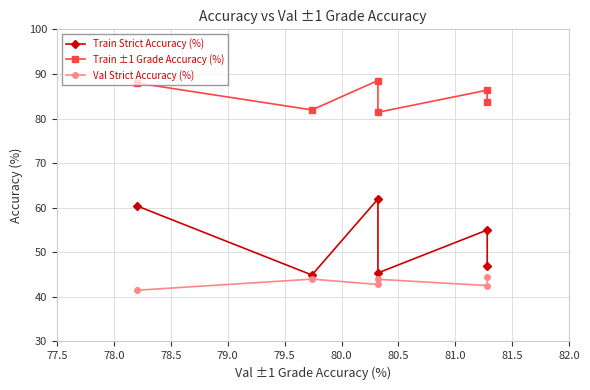

What is the spread (max minus min) of values at 77.5?

46.5